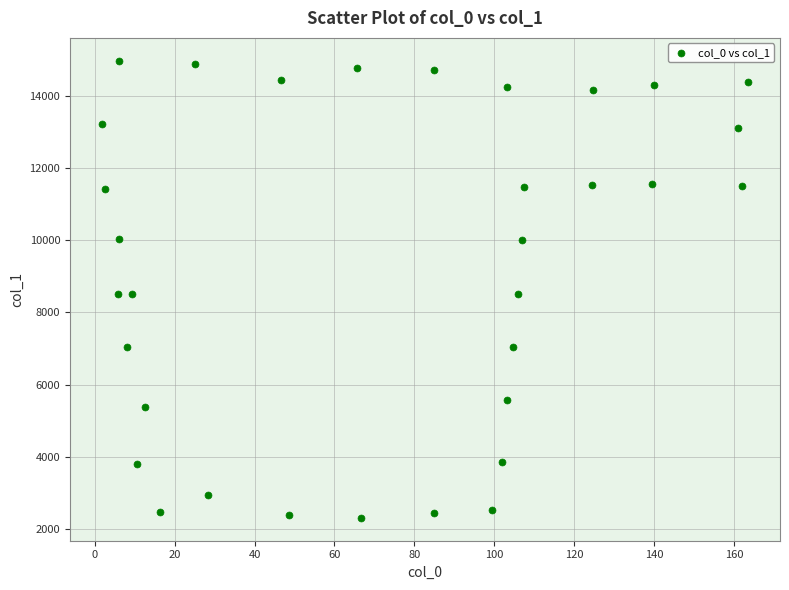

What is the range of Y values (max minus min)?

12653.0